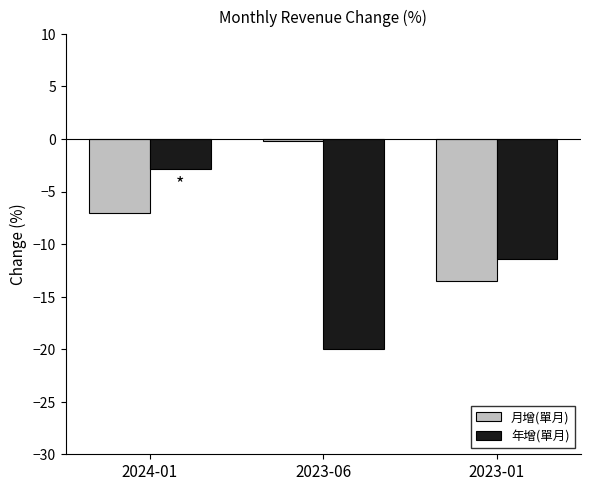

What is the approximate value of 月增(單月) at 2024-01?

-7.0